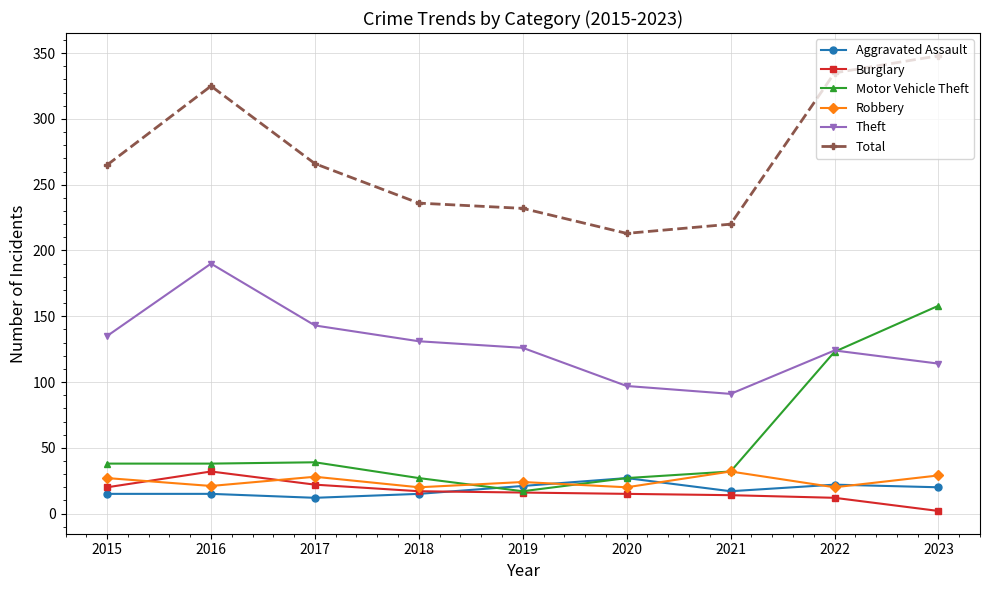

Between 2017 and 2020, which series saw the biggest shift?

Total